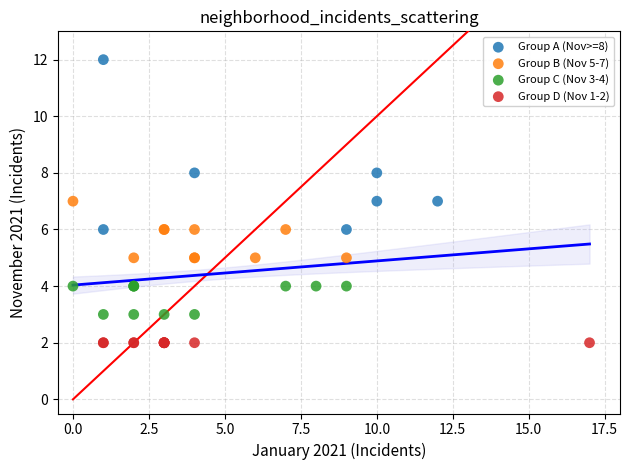

Which series reaches the minimum Y coordinate?

Group D (Nov 1-2)